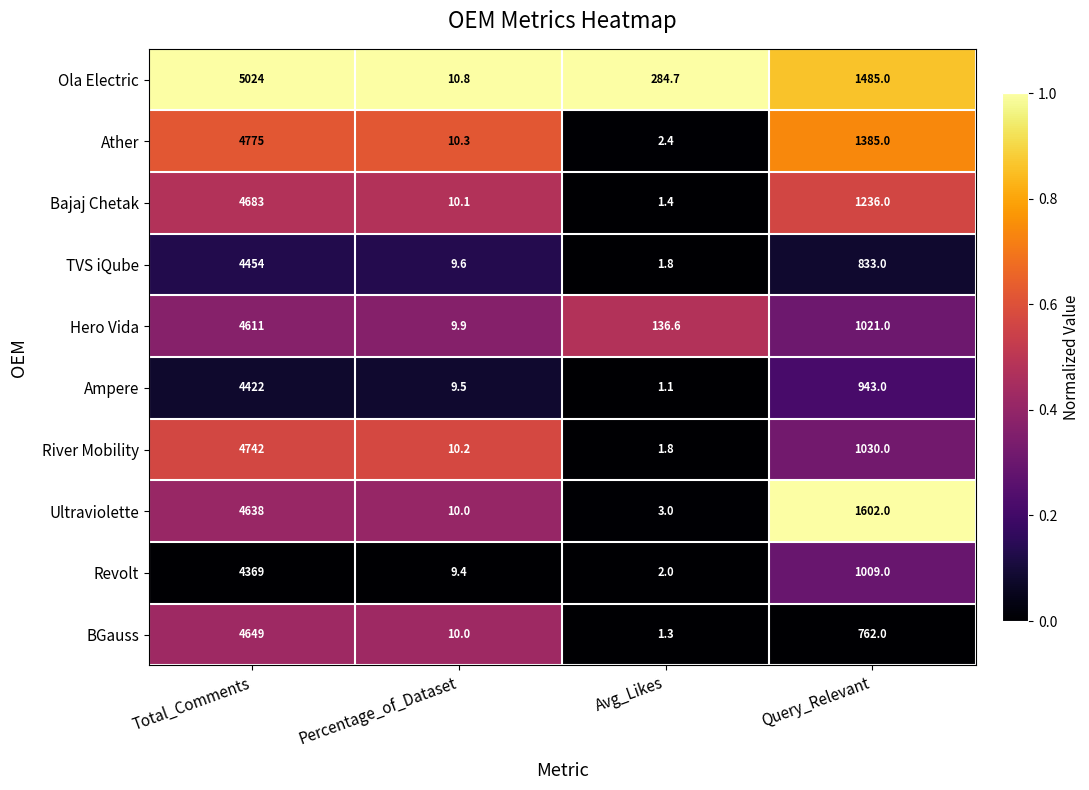

Between Total_Comments and Avg_Likes, which series saw the biggest shift?

Ather